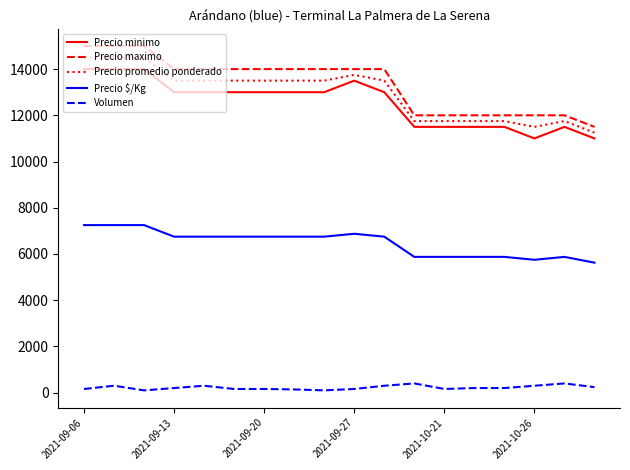

What is the lowest value of the Precio $/Kg series?

5625